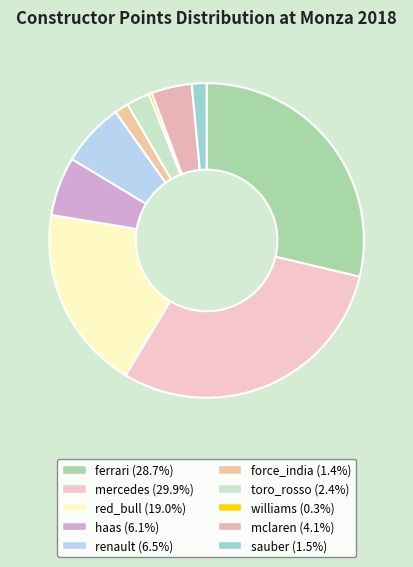

Combined, what portion of the pie is force_india and mercedes?

31.3%